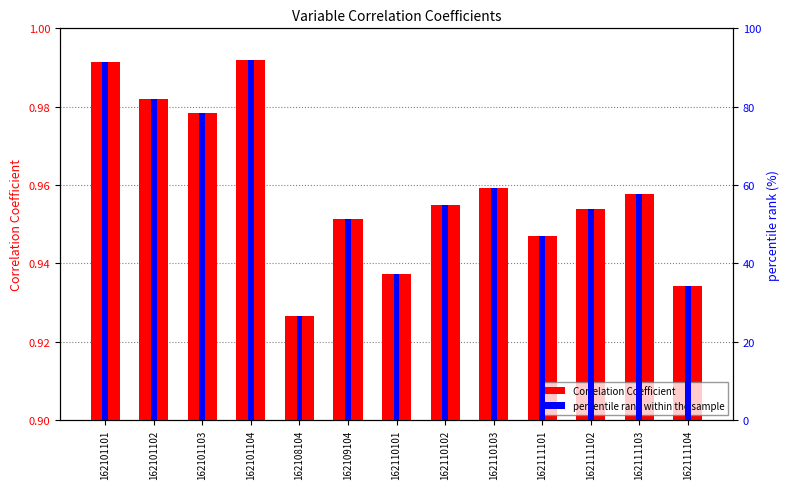

Where is Correlation Coefficient nearest to the value 0?

162108104